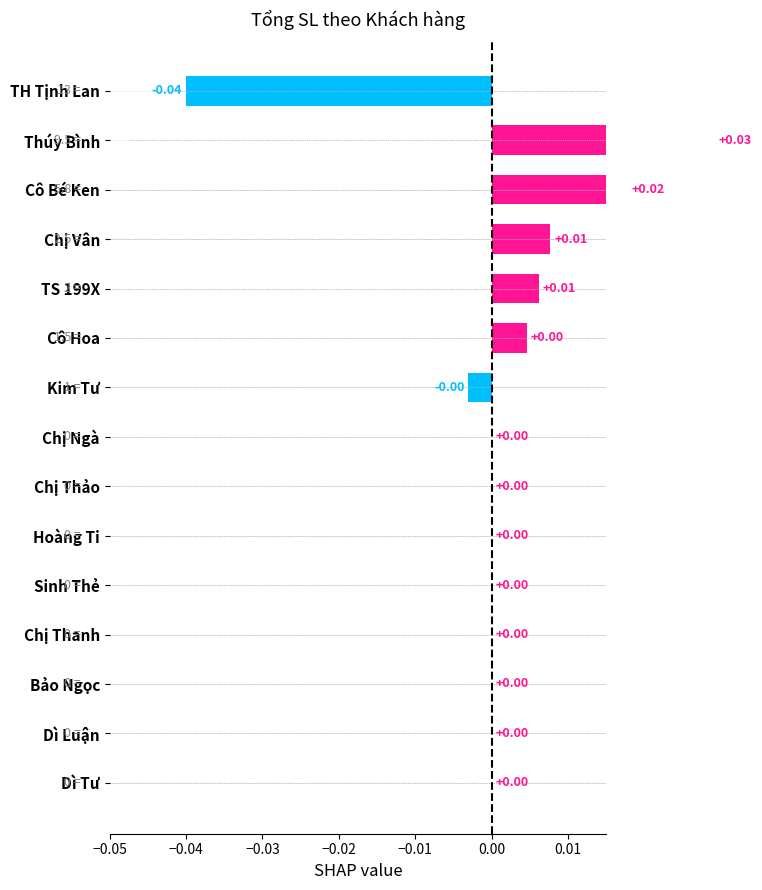

How many values are above zero?

5